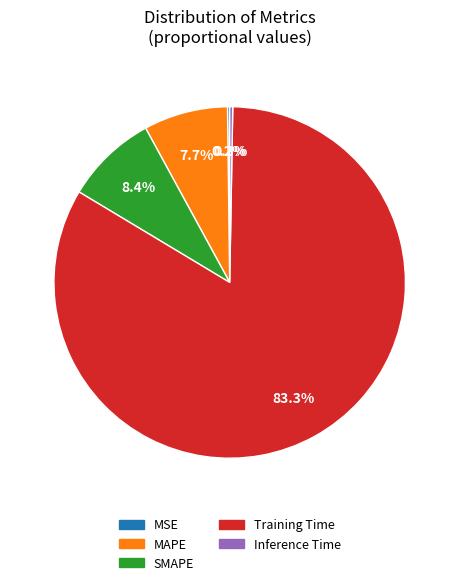

What is the largest slice in the pie chart?

Training Time